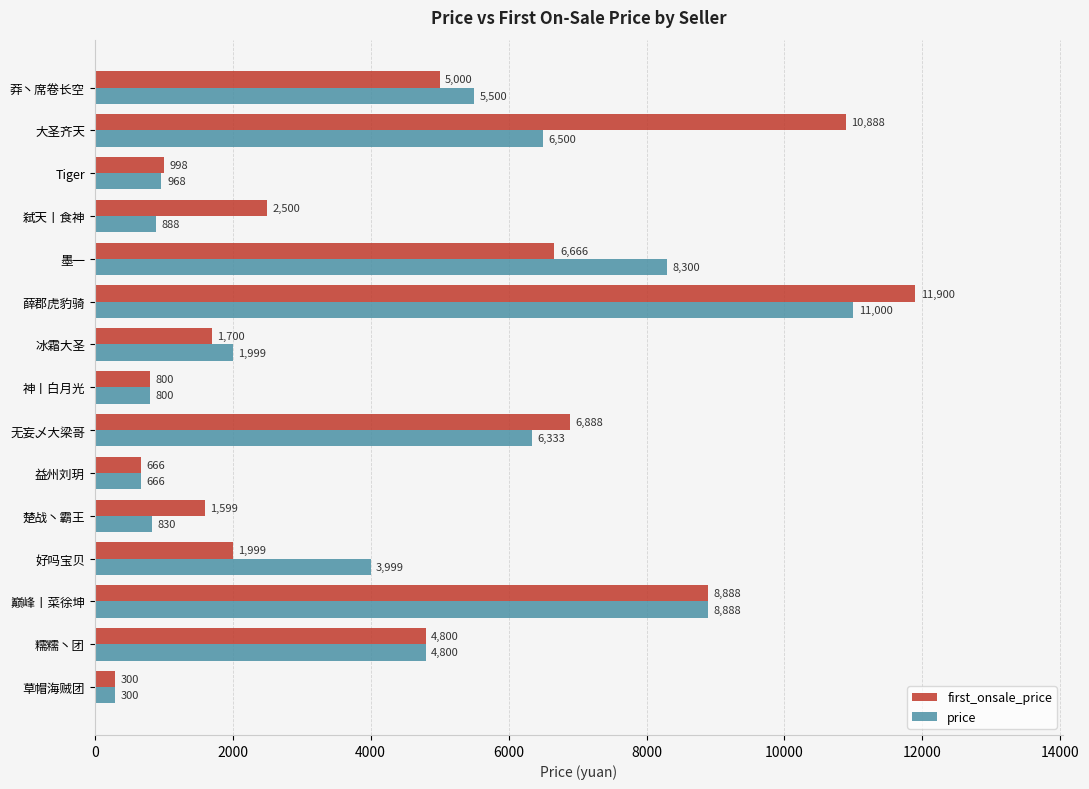

How many categories are shown in the chart?

15